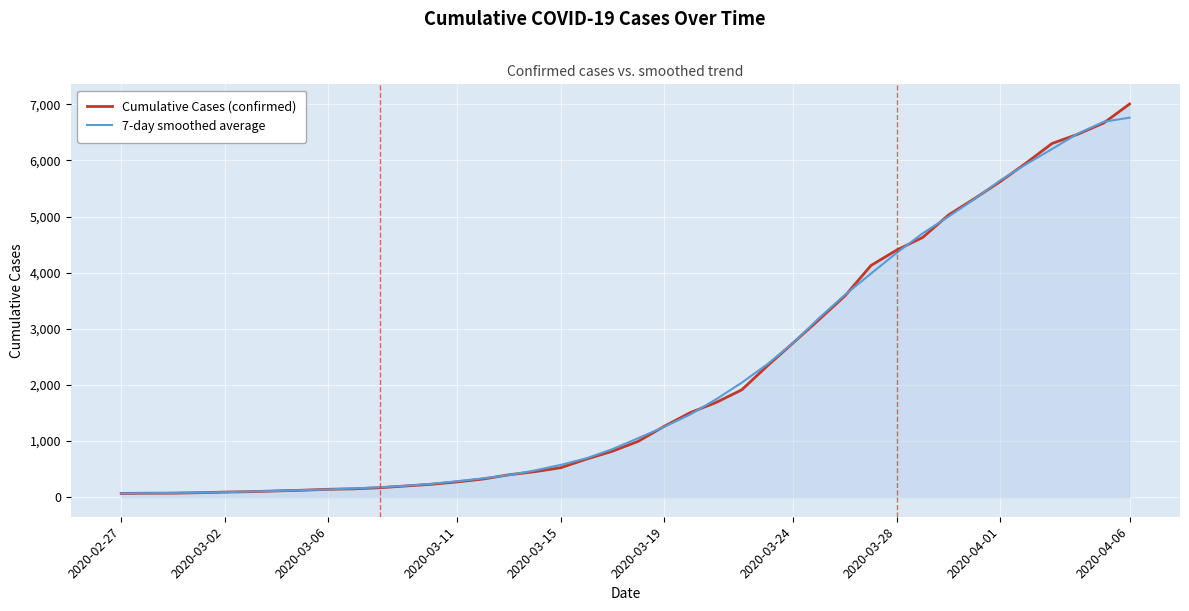

Which series has the widest spread of values?

Cumulative Cases (confirmed)